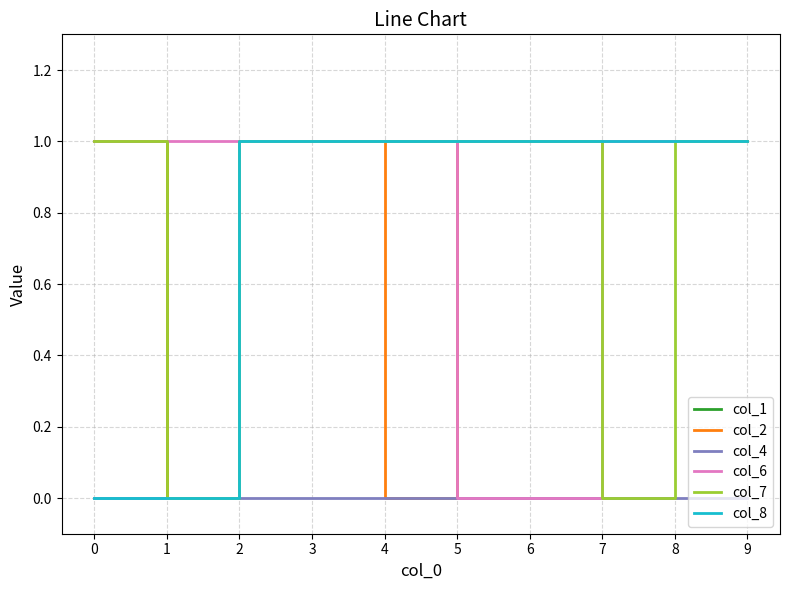

Reading right to left, extract all data points from this chart.

col_1: 1	1	1	1	1	1	1	1	0	1
col_2: 1	1	1	1	1	0	1	1	0	1
col_4: 0	0	0	0	0	0	0	0	0	0
col_6: 1	1	1	0	0	1	1	1	1	1
col_7: 1	1	0	1	1	1	1	1	0	1
col_8: 1	1	1	1	1	1	1	1	0	0